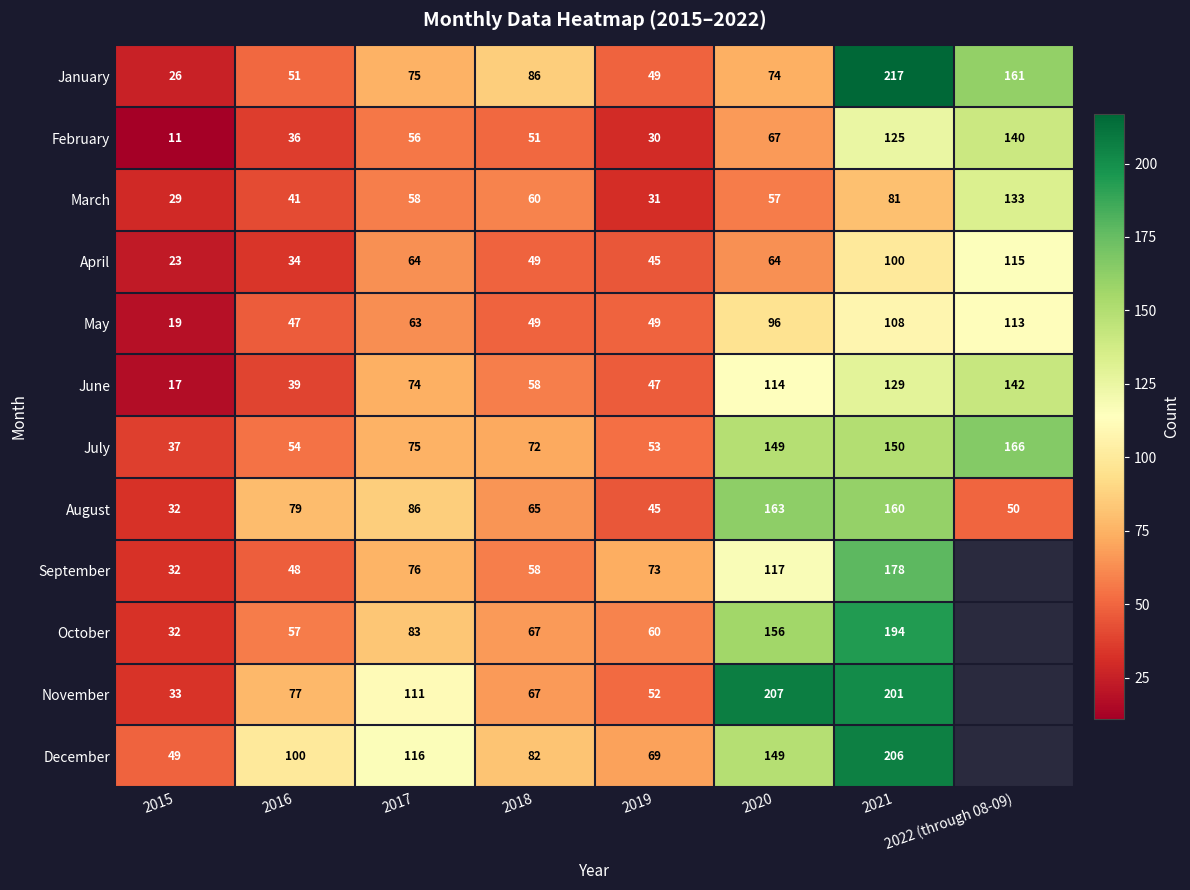

What is the difference between the maximum and minimum values in the June series?

125